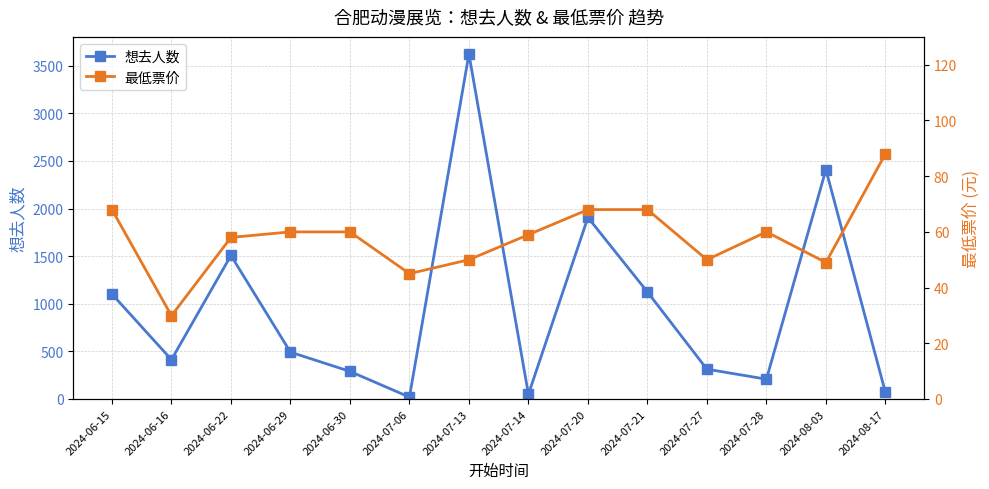

What is the difference between the second highest and second lowest values in the 最低票价 series?

23.0